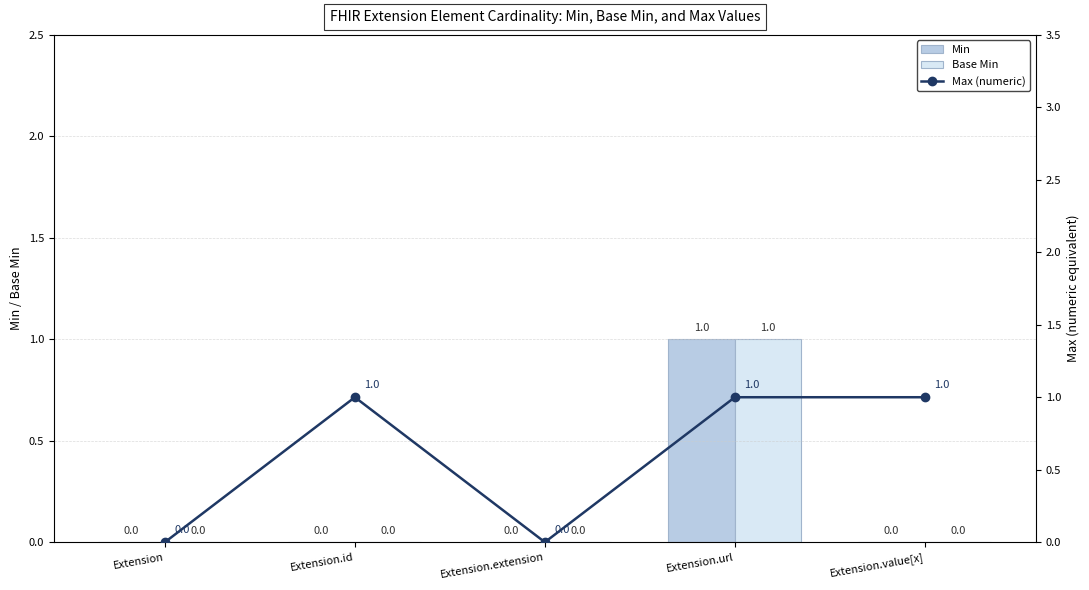

Which has a higher value, Extension.value[x] or Extension?

Extension.value[x]